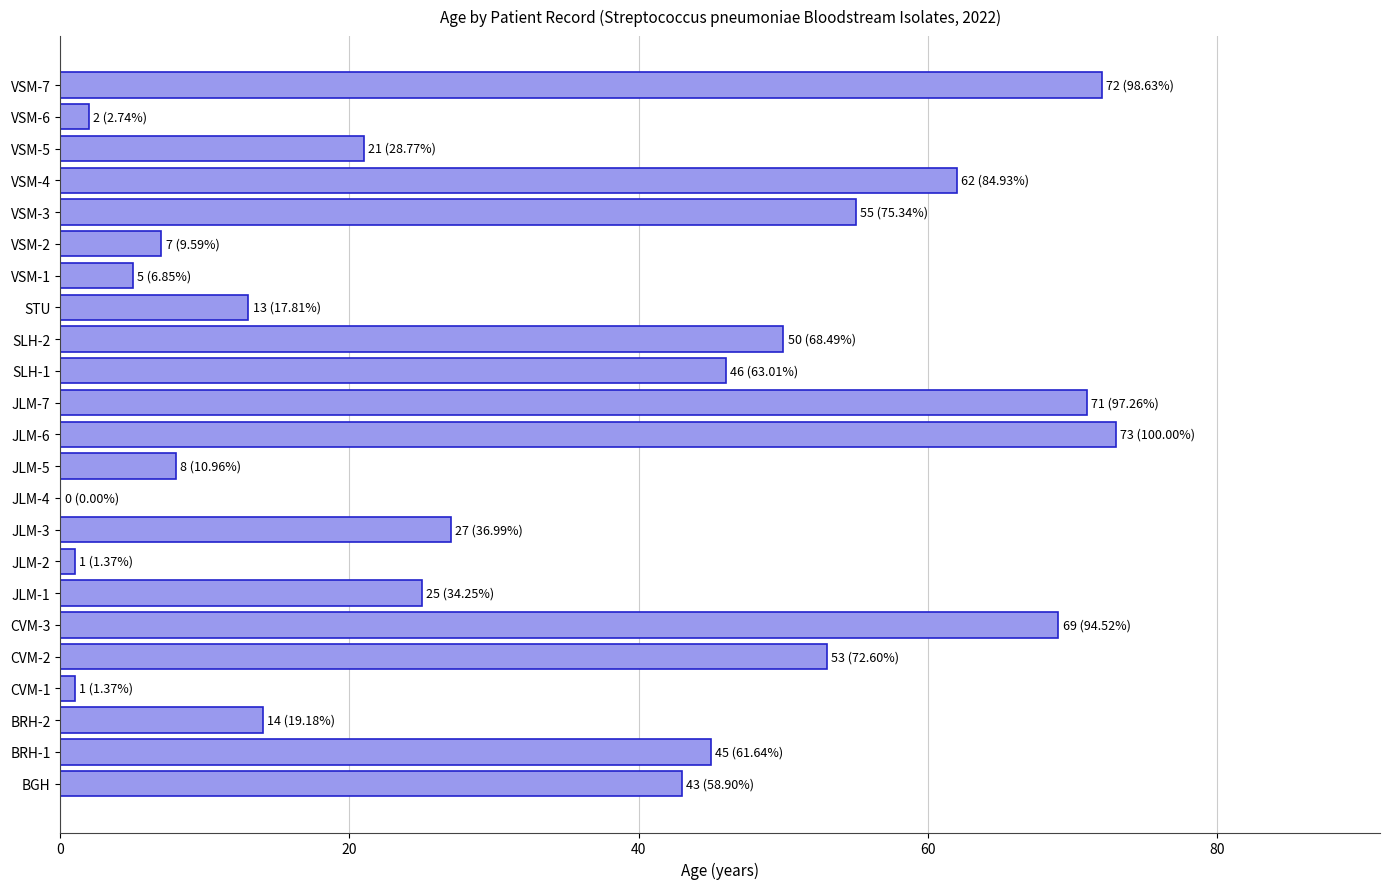

Count the number of categories in the chart.

23